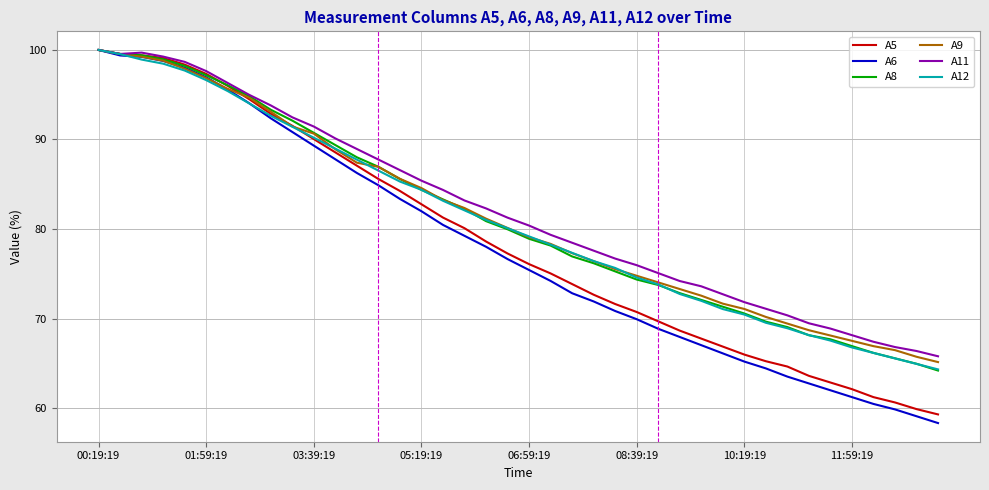

True or false: A6 has more than 1 points higher than both neighbors.

False